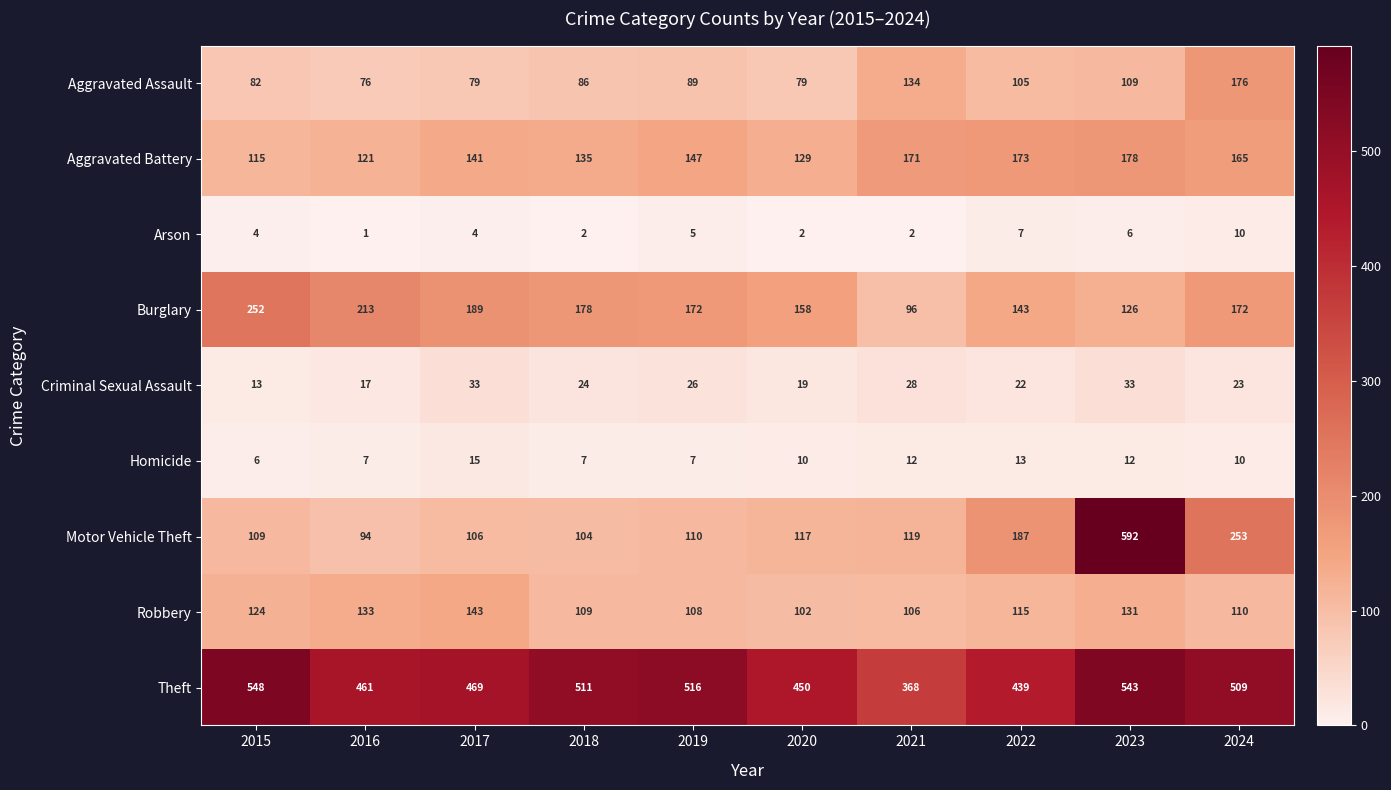

At which category is the sum across all series the highest?

2023